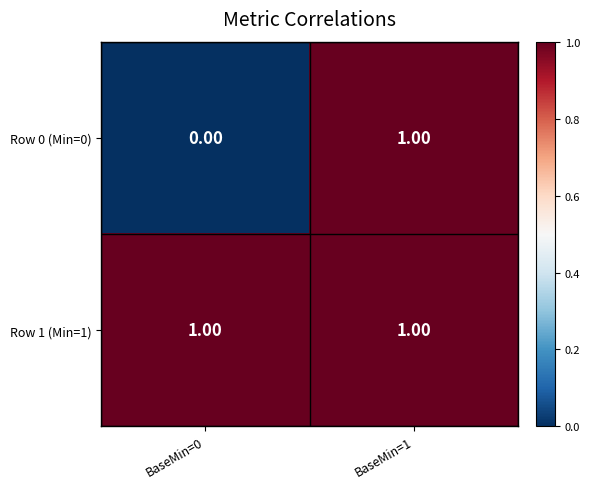

List the series in order of their overall mean, lowest first.

Row 0 (Min=0), Row 1 (Min=1)